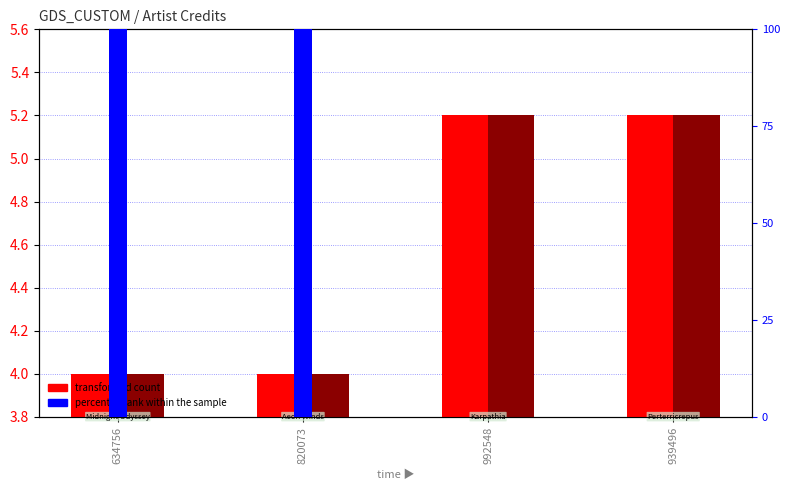

At which label is songid (transformed) closest to 4?

634756